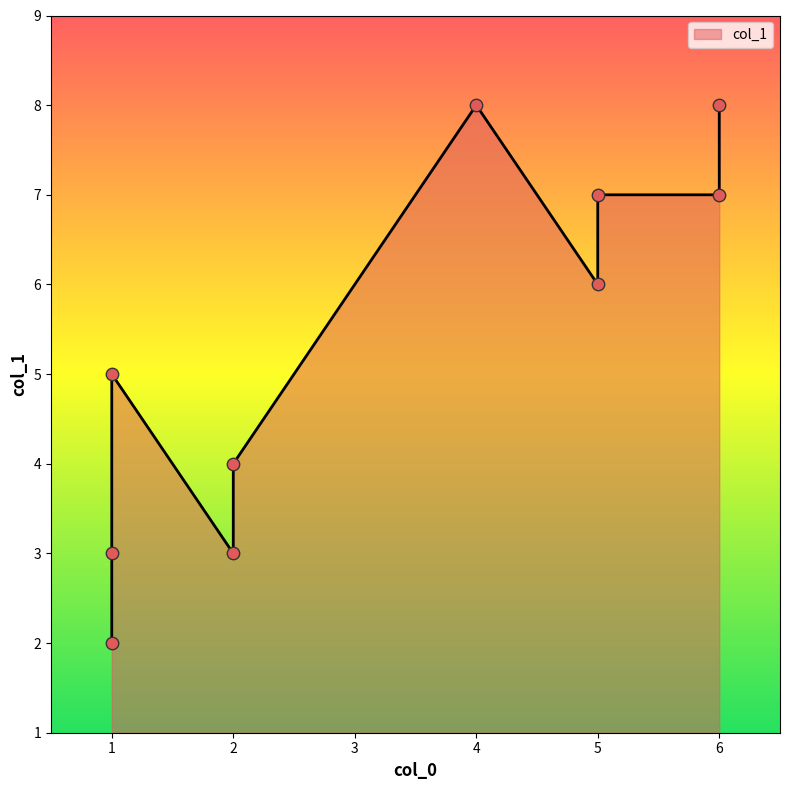

Approximately how many times larger is the value at 6 compared to 1?

1.6